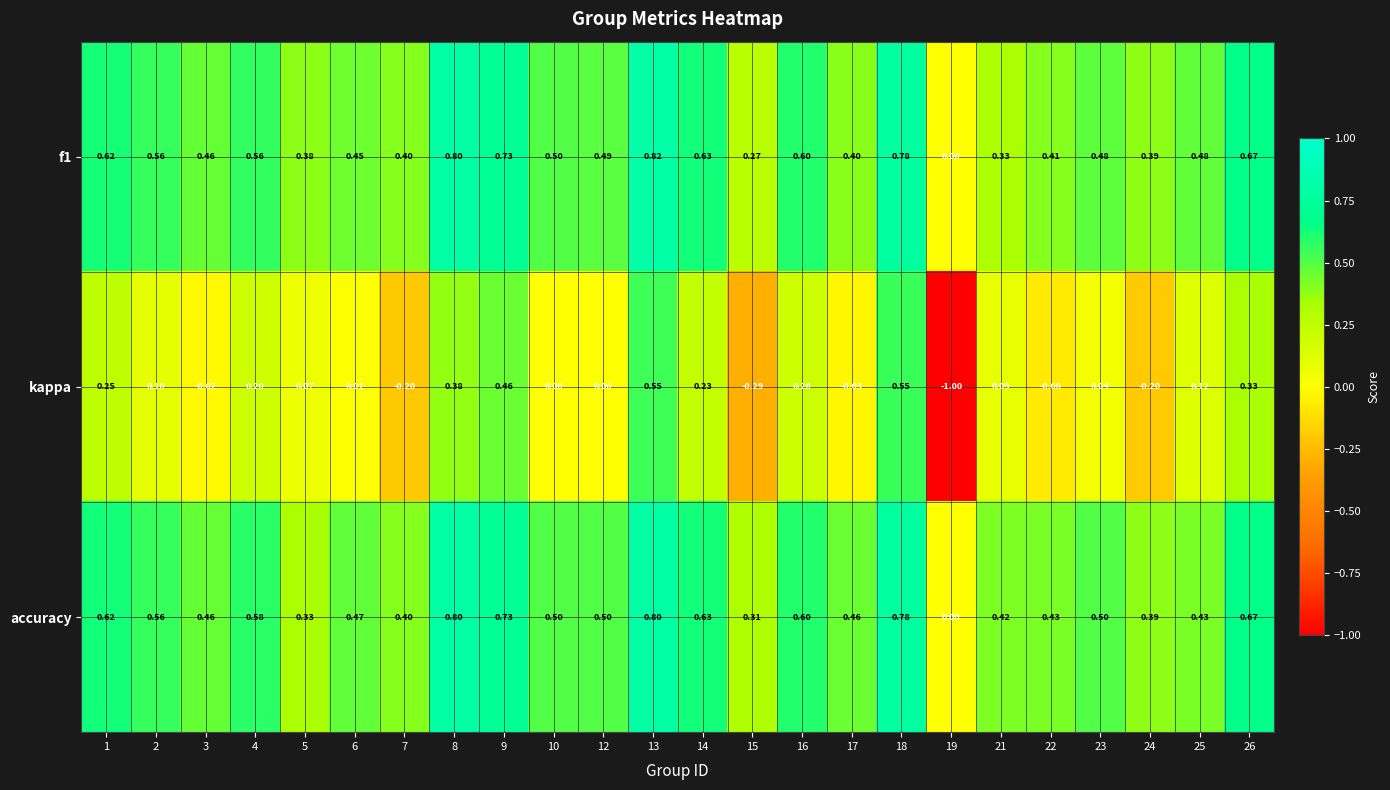

How many categories are shown in the chart?

24